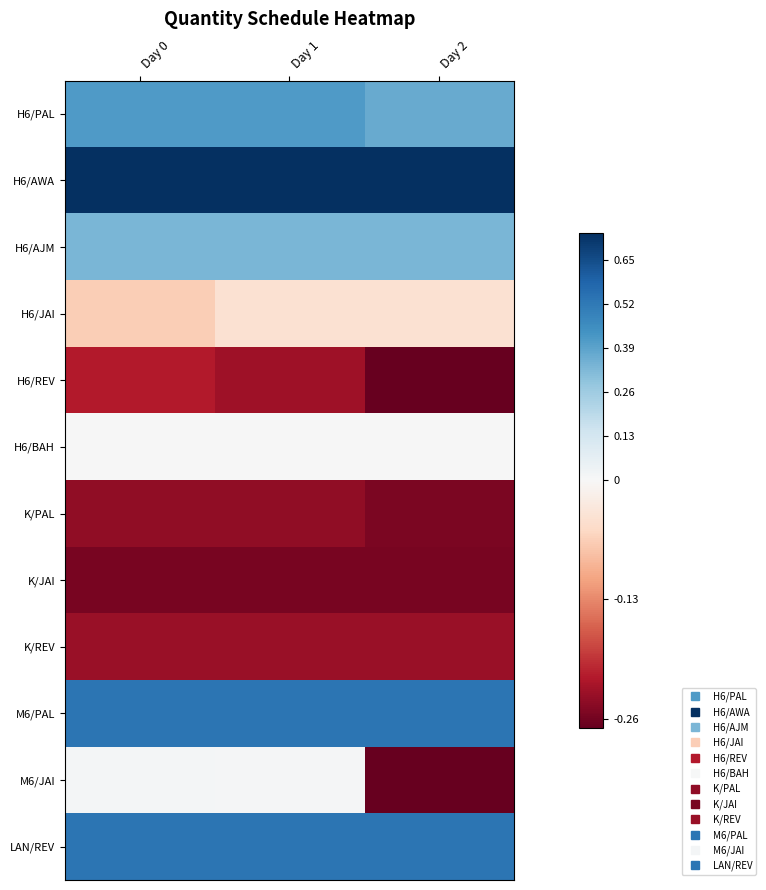

Which series has the largest range (max minus min)?

M6/JAI